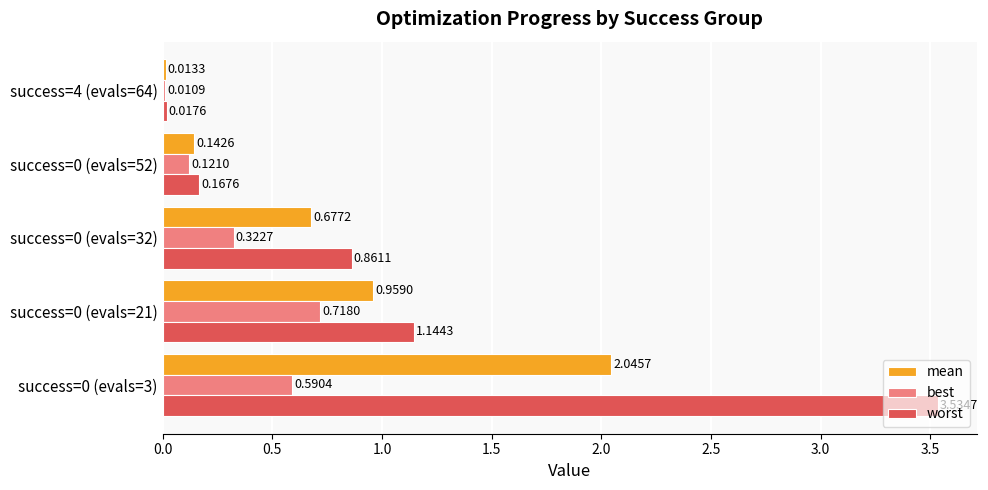

What is the sum of all worst values?

5.7